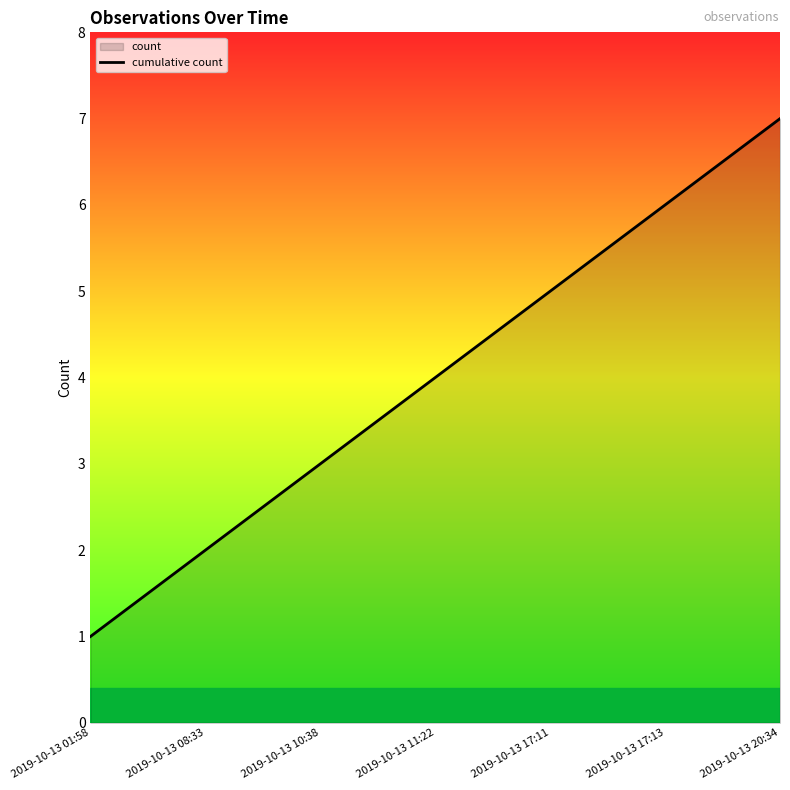

Reading right to left, what are all the values shown in this chart?

2019-10-13 20:34=7	2019-10-13 17:13=6	2019-10-13 17:11=5	2019-10-13 11:22=4	2019-10-13 10:38=3	2019-10-13 08:33=2	2019-10-13 01:58=1